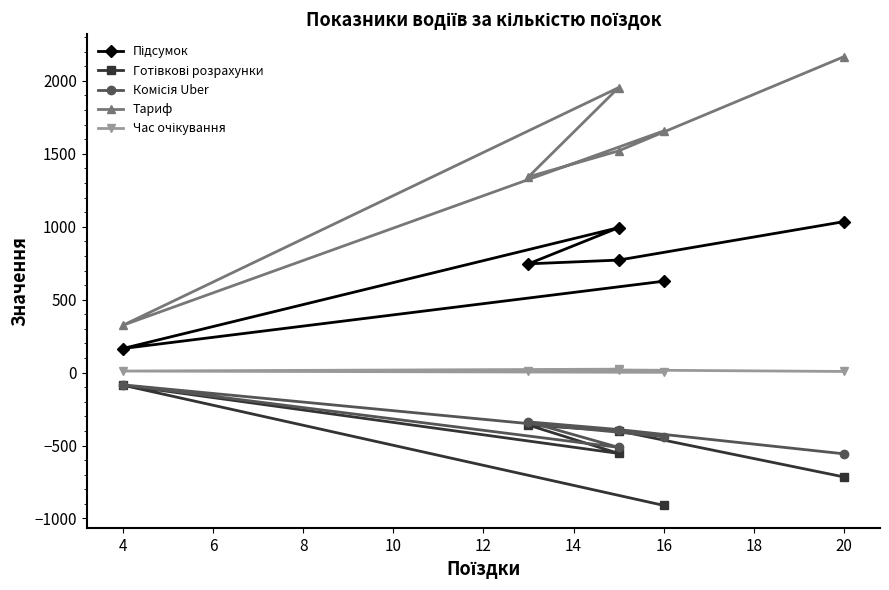

Between 8 and 2, which is larger?

8